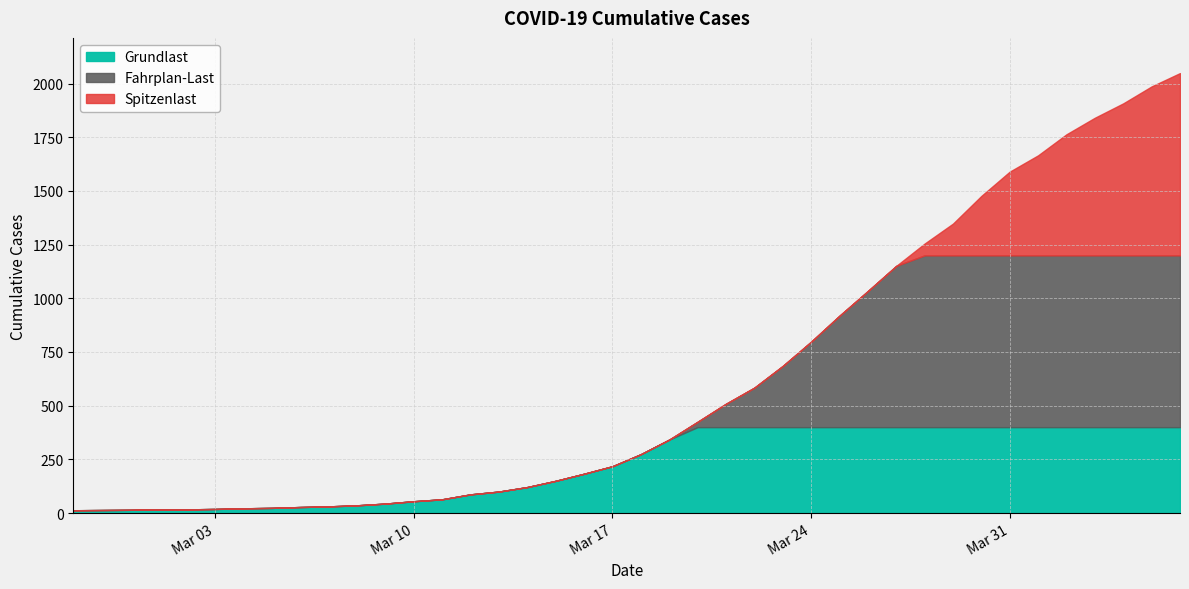

What is the sum of the values at 2020-03-30 and 2020-03-31?

3067